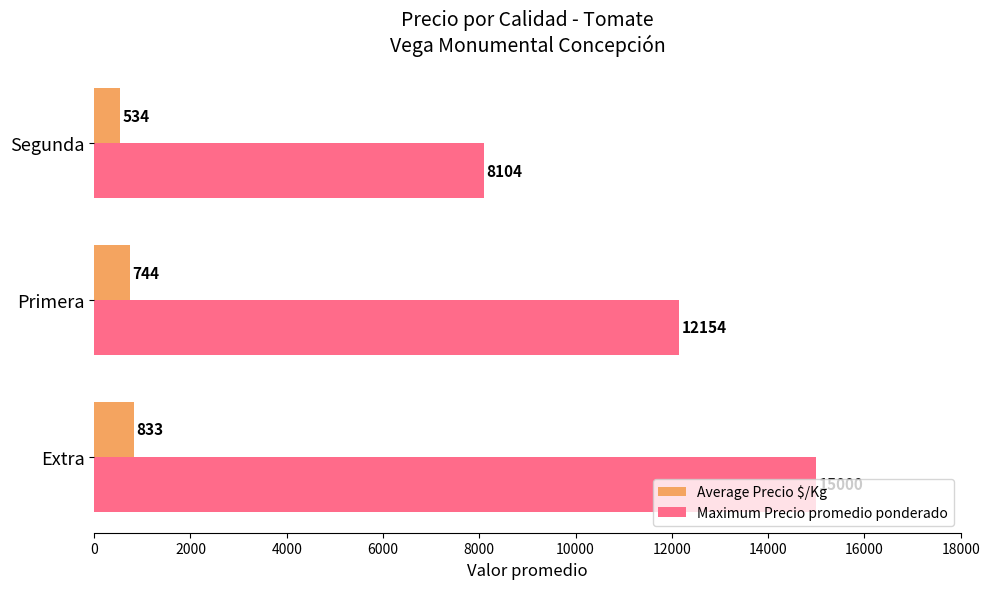

Is it true that Maximum Precio promedio ponderado equals 15000.0 at Extra?

True